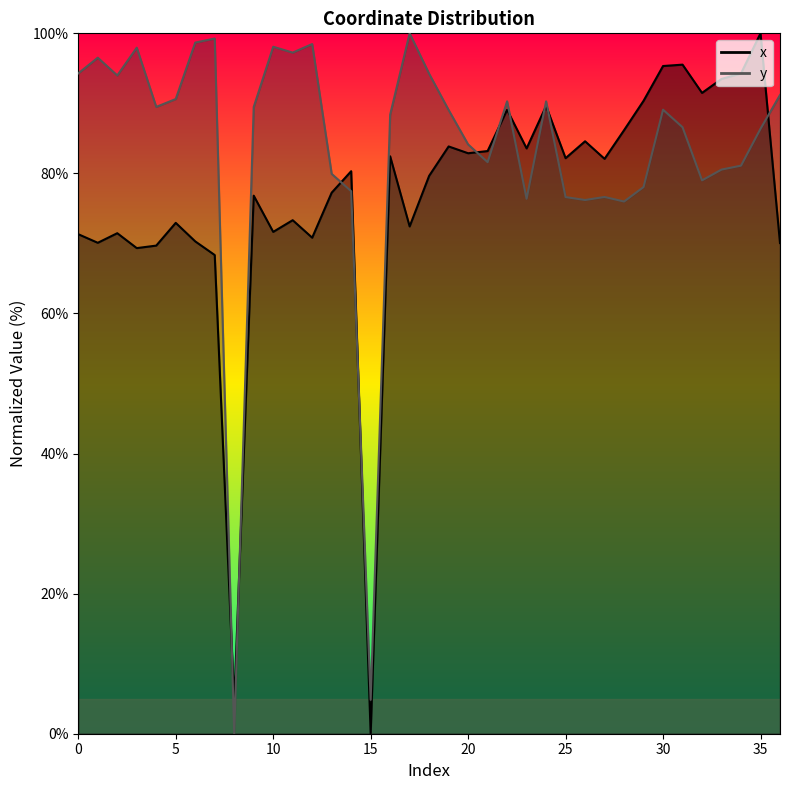

Which series ends up on top after the final intersection of y and x?

y